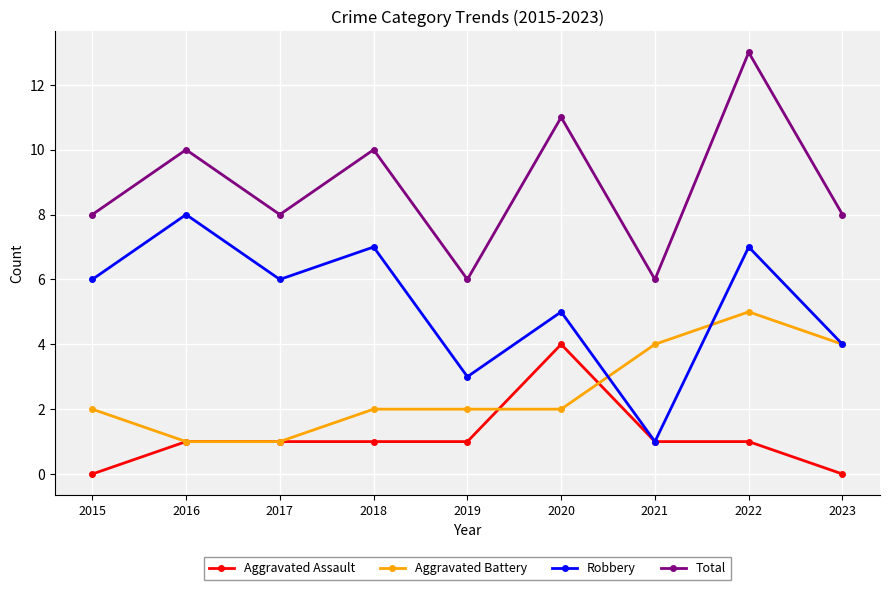

What is the value of the Total point at the 7th from the left?

6